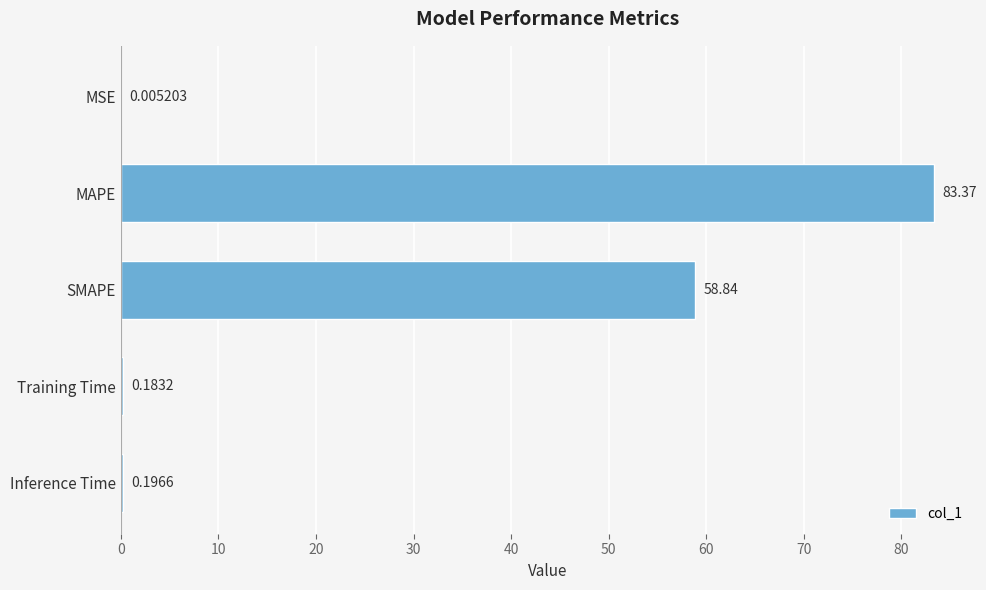

Where is the data nearest to the value 41?

SMAPE